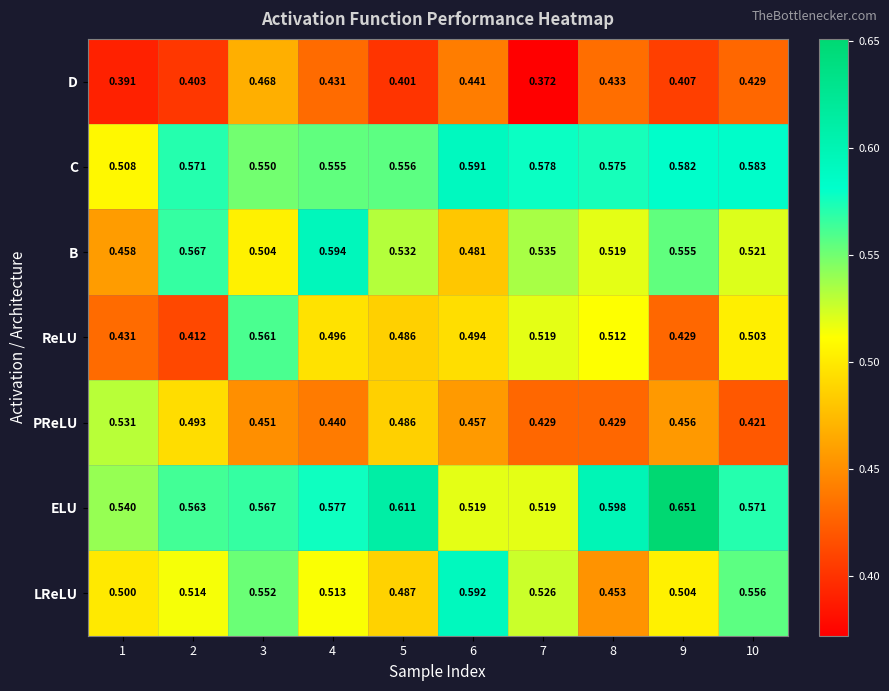

What is the difference between the highest and lowest values at 7?

0.2